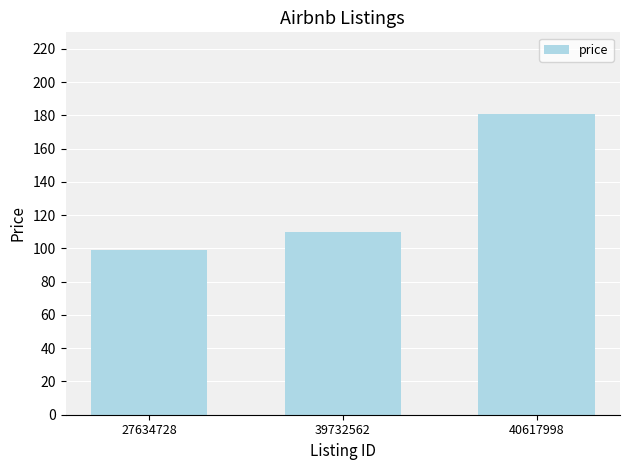

How many distinct data groups are displayed?

1